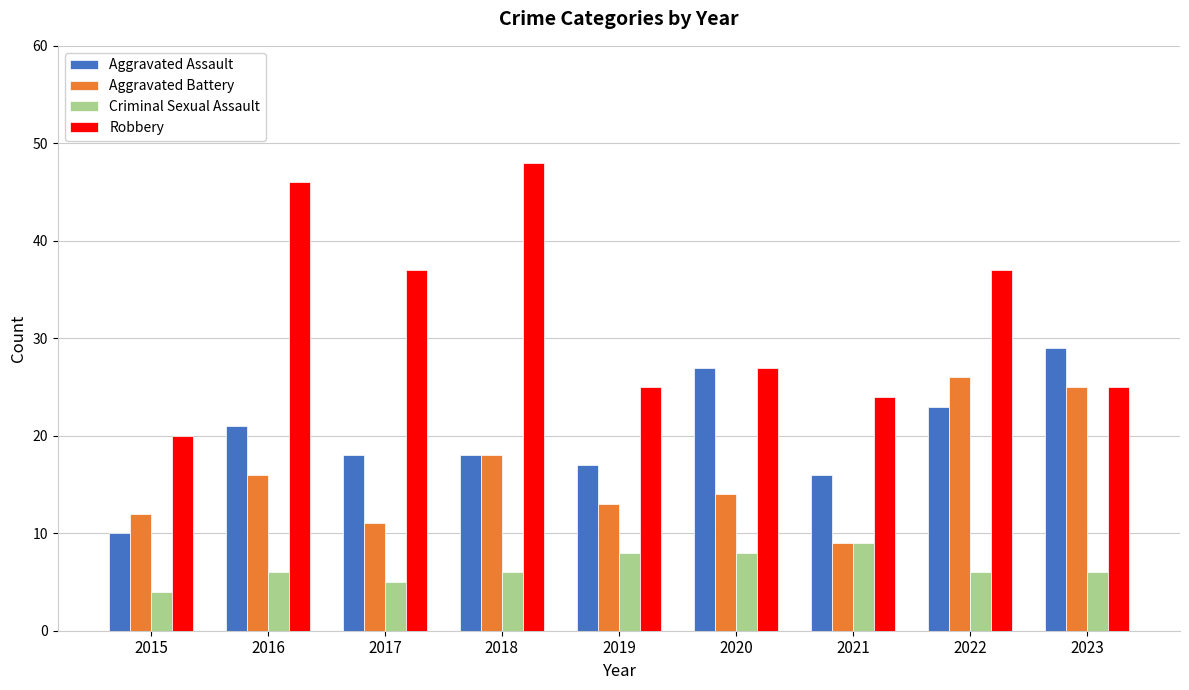

Reading left to right, transcribe all the data shown in this chart.

Aggravated Assault: 10	21	18	18	17	27	16	23	29
Aggravated Battery: 12	16	11	18	13	14	9	26	25
Criminal Sexual Assault: 4	6	5	6	8	8	9	6	6
Robbery: 20	46	37	48	25	27	24	37	25